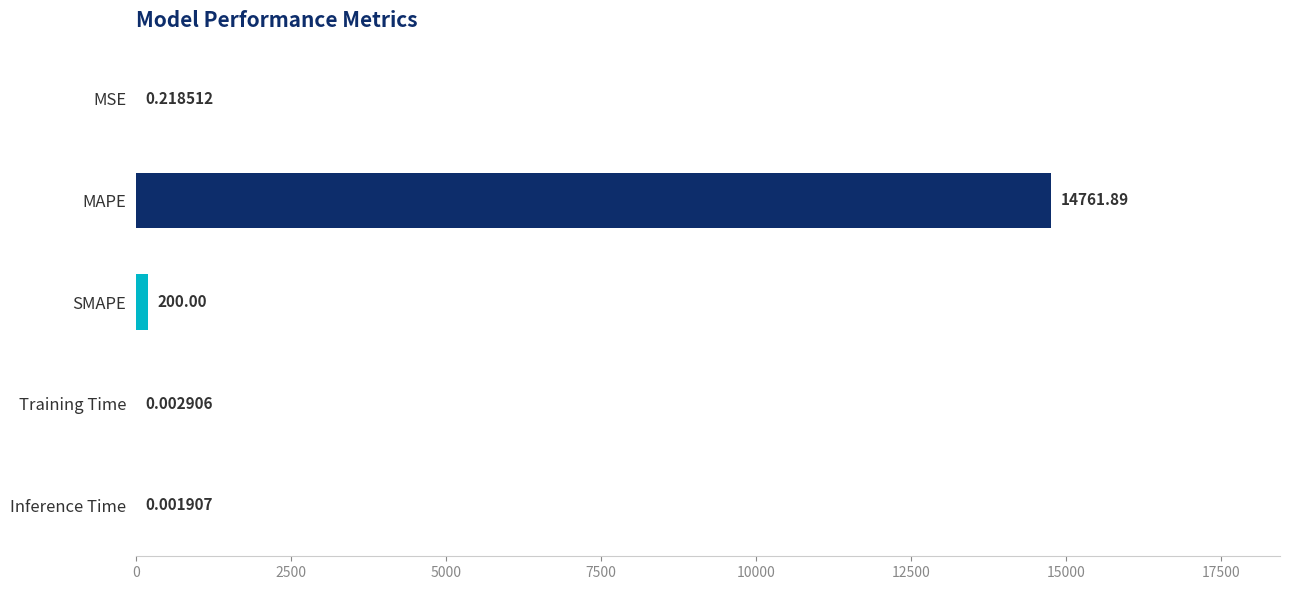

What is the sum of all values?

14962.1